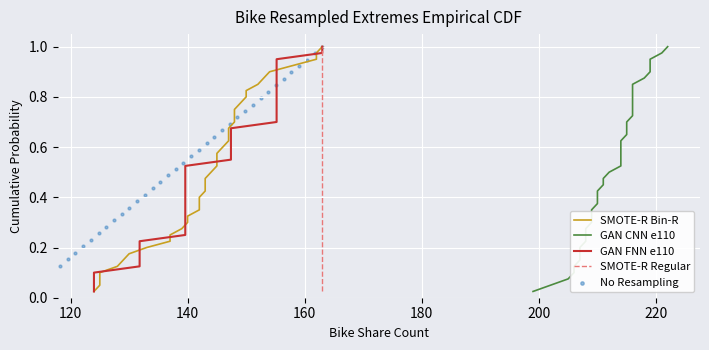

Which series contains the highest Y value?

SMOTE-R Bin-R